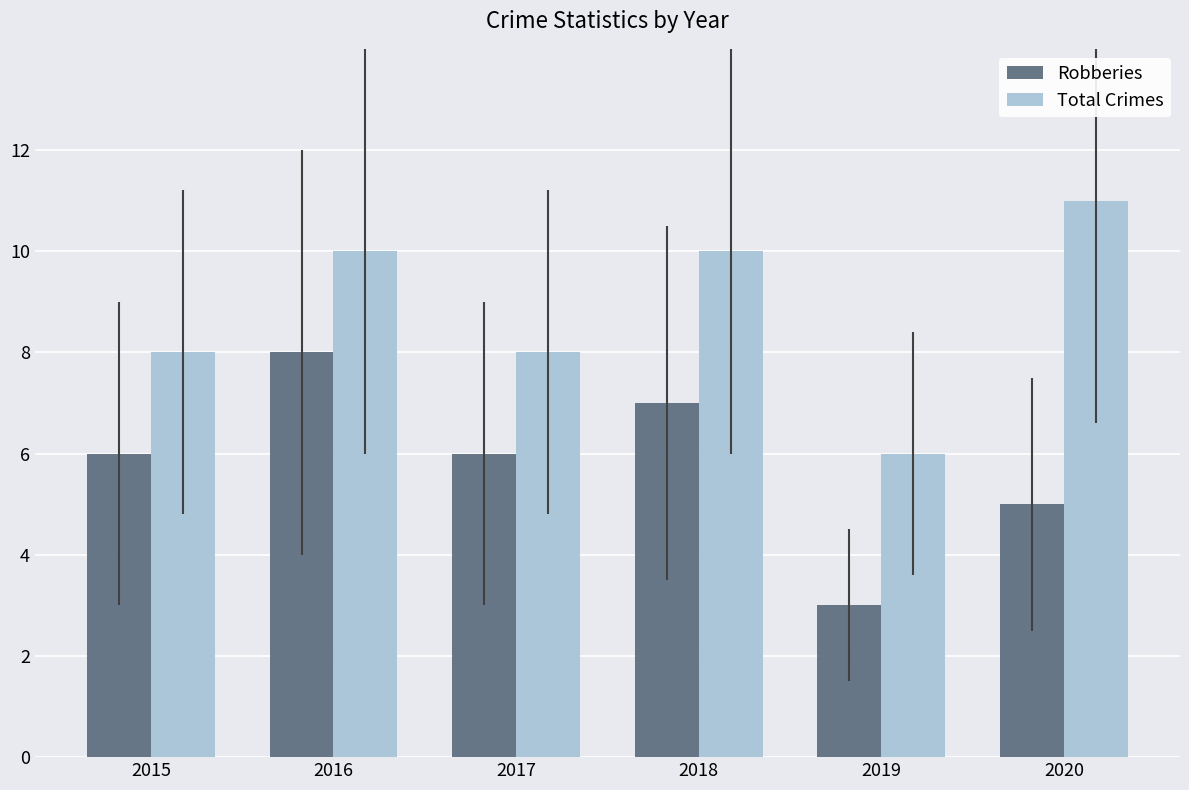

Rank the series by their maximum value, from highest to lowest.

Total Crimes, Robberies